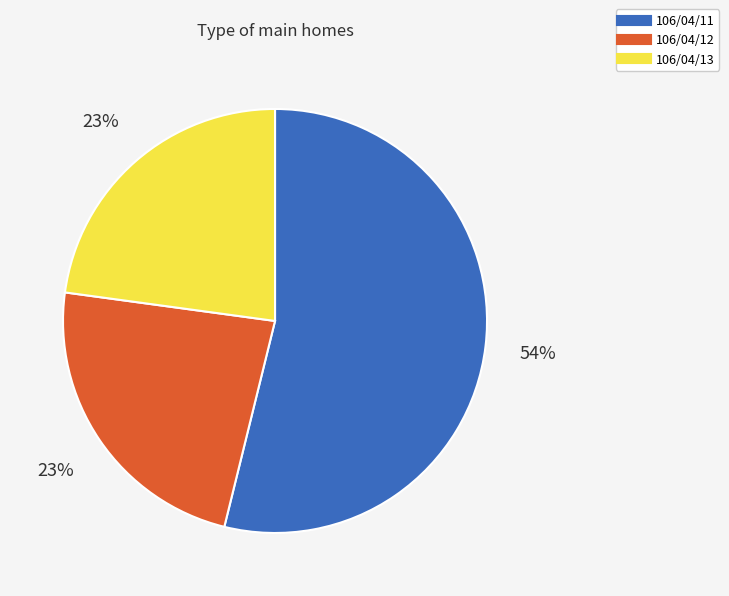

Count the number of slices in the pie.

3